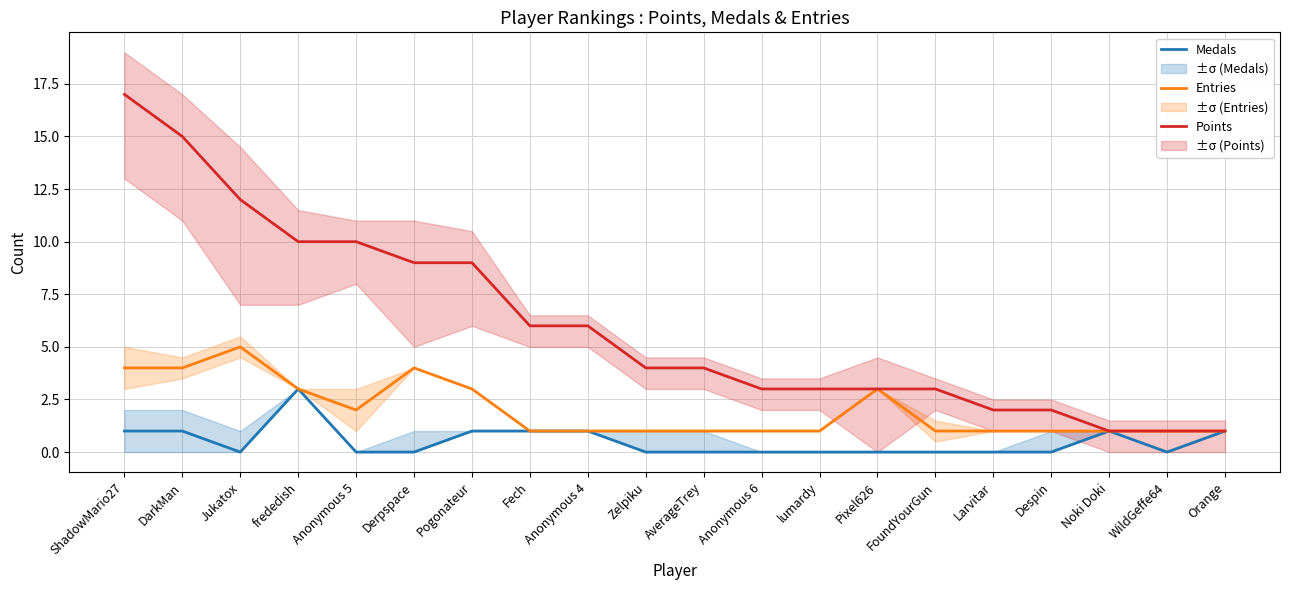

What is the value of the Points point at the 12th from the left?

3